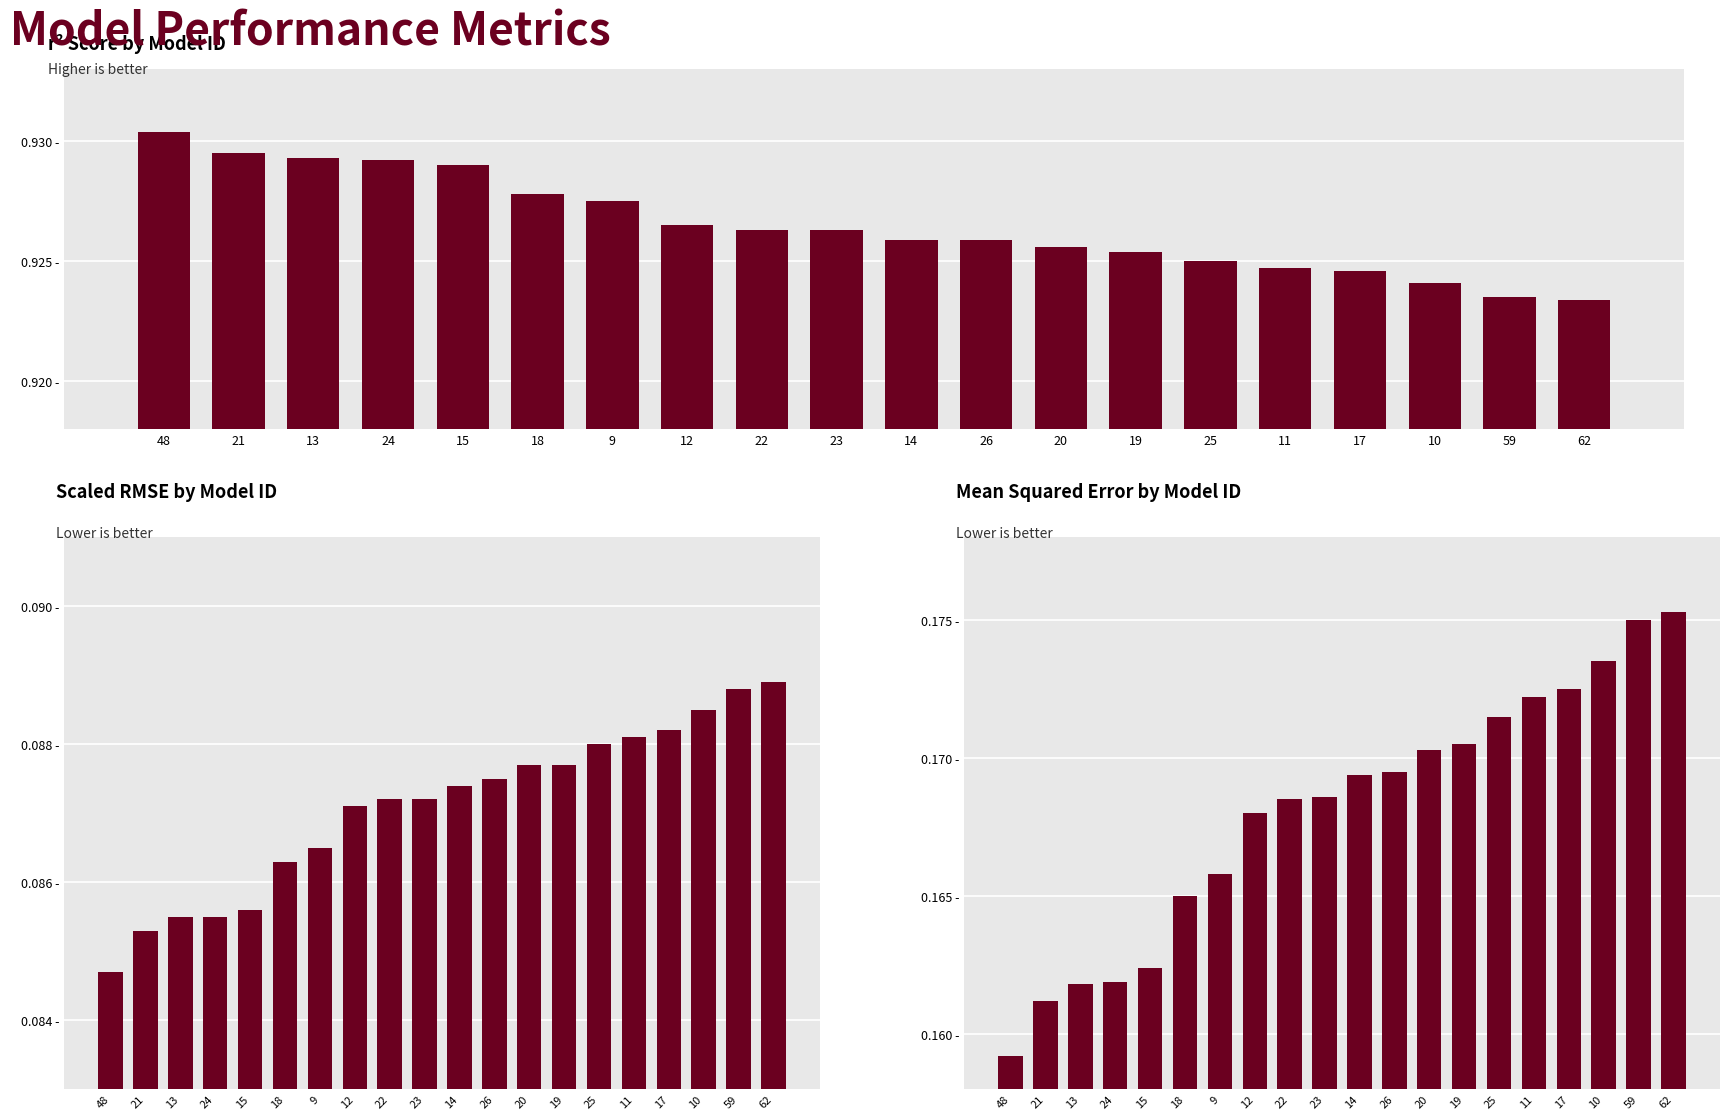

Count the scaled_rmse values in the range 0 to 1.

20